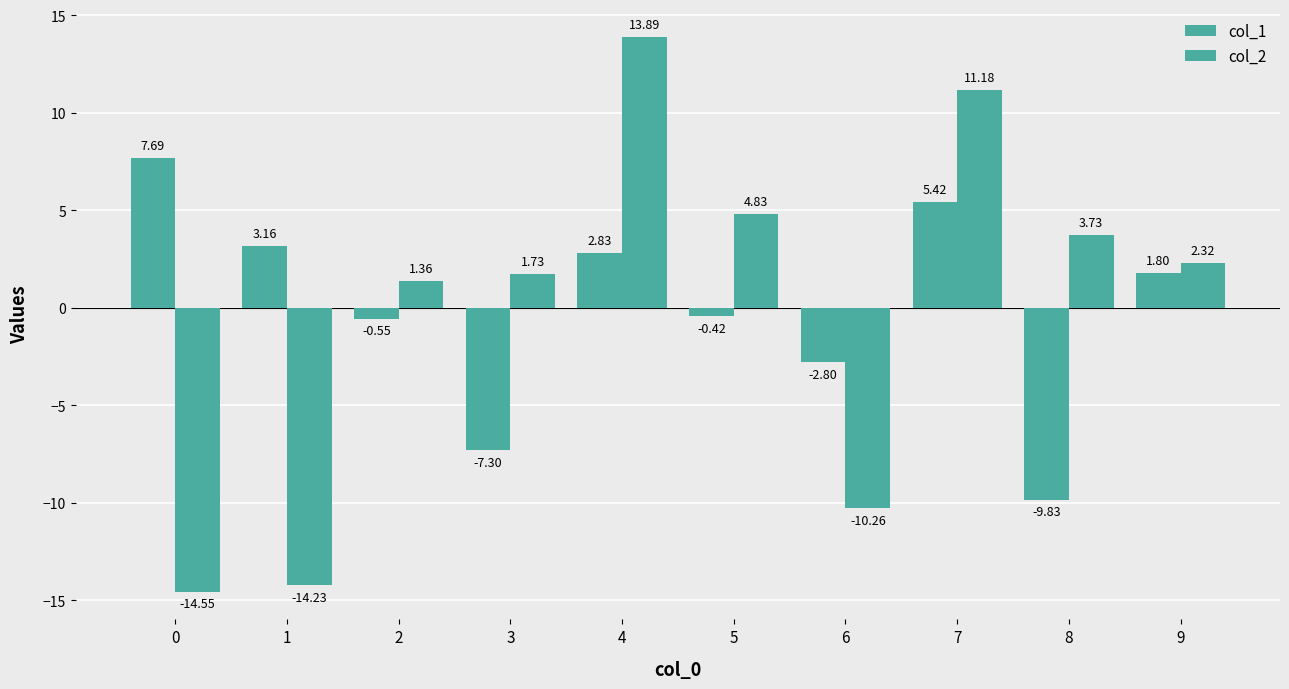

How many values in col_1 are above zero?

5